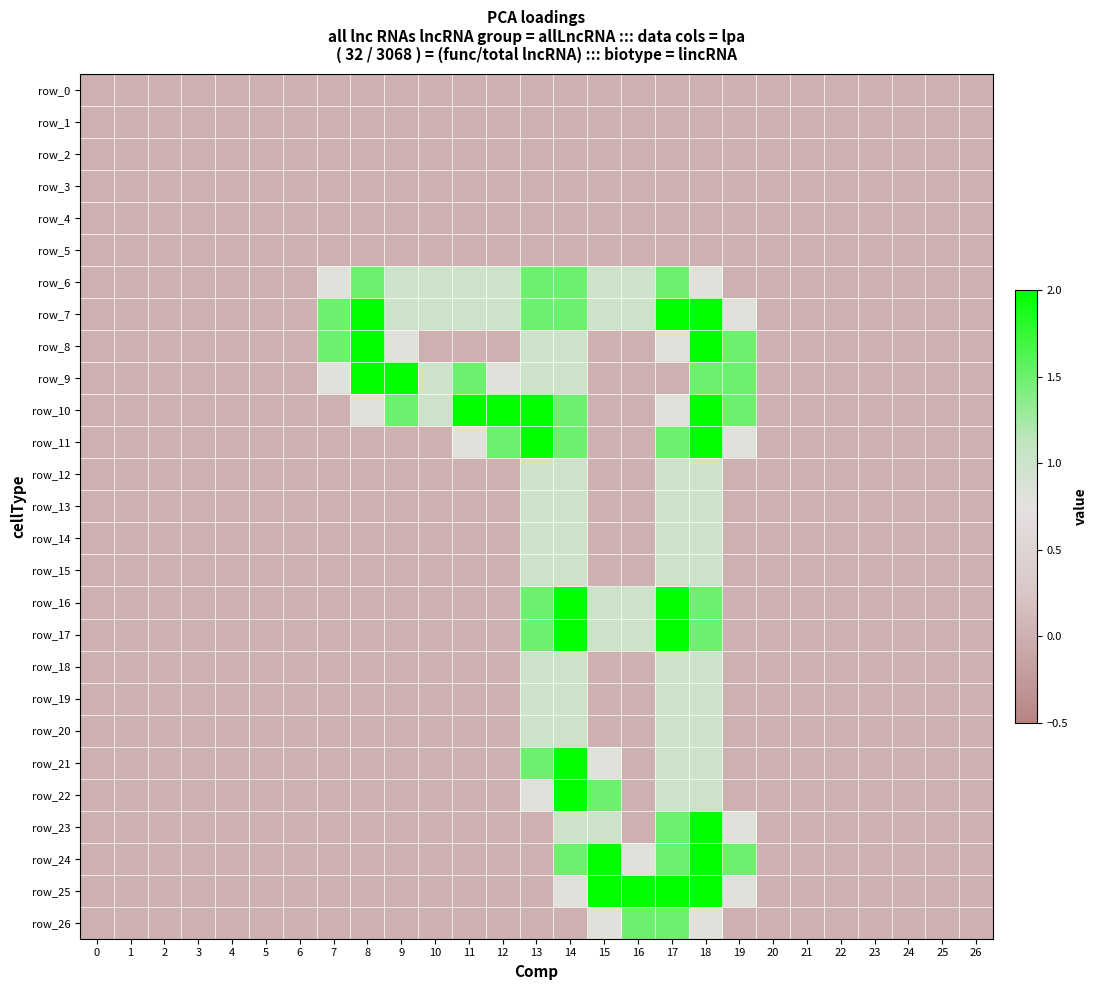

Which category has the highest value in the row_9 series?

8